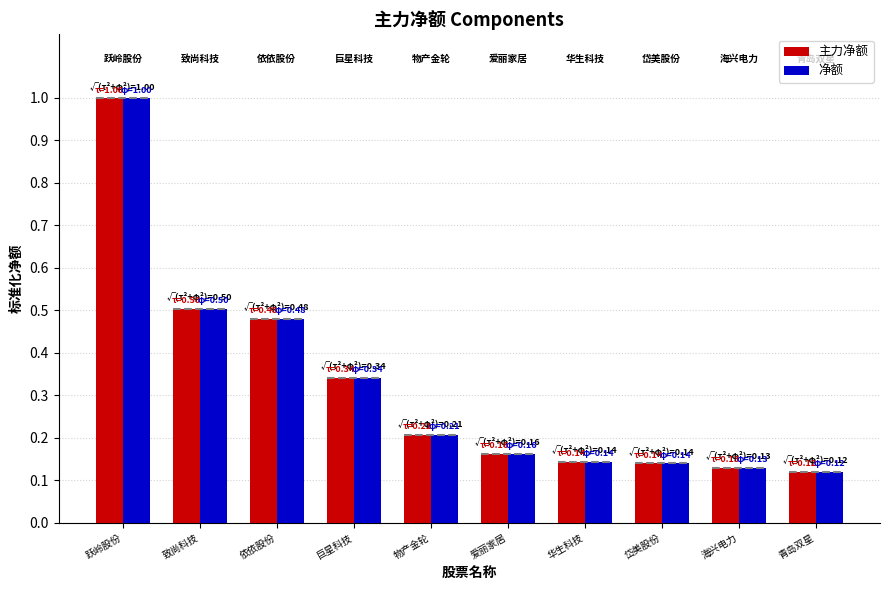

How many distinct data groups are displayed?

2